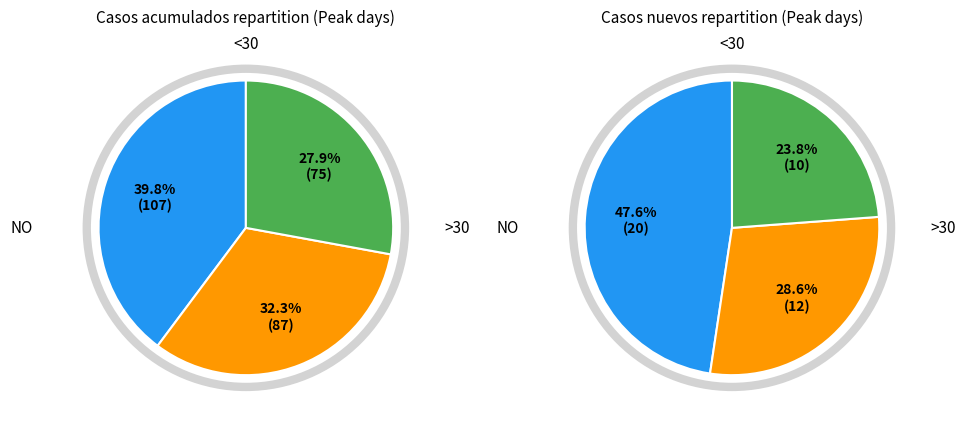

How much of the chart is everything except 1?

67.7%